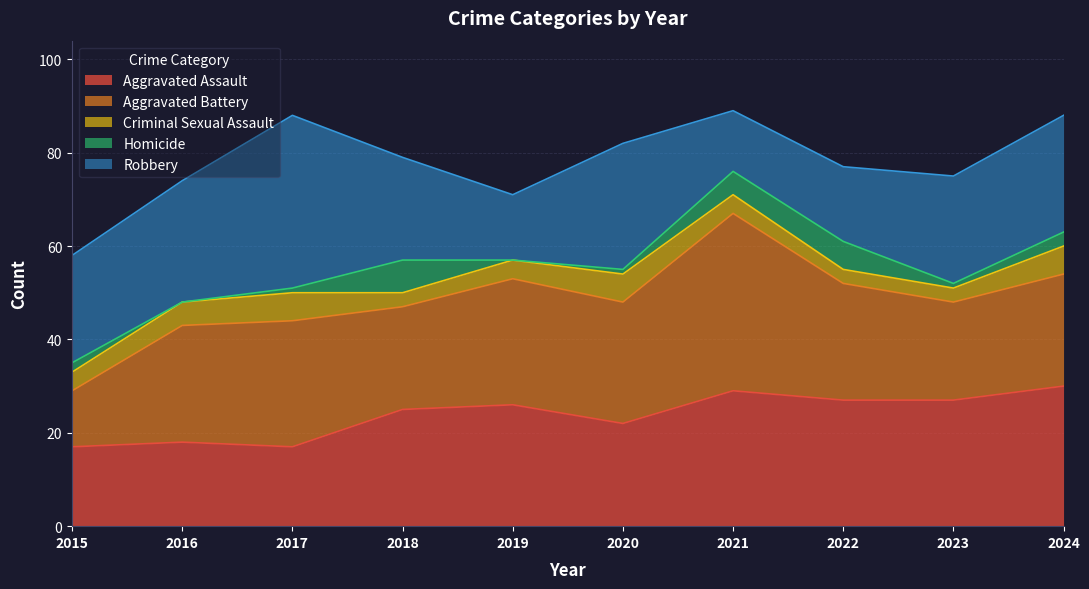

Between 2019 and 2024, which is larger?

2024